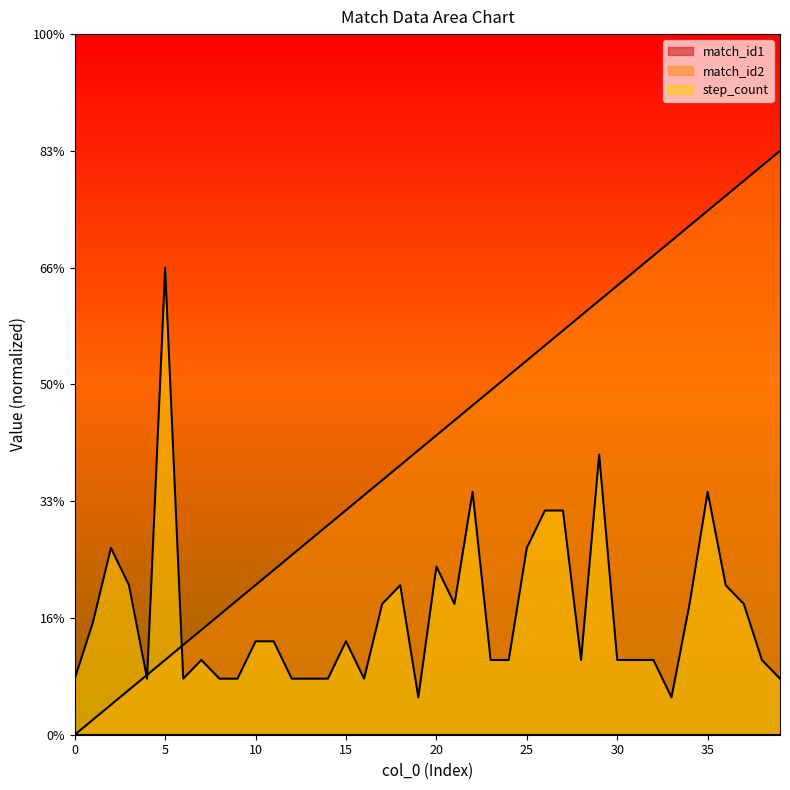

What is the average value of the match_id2 series?

12.5